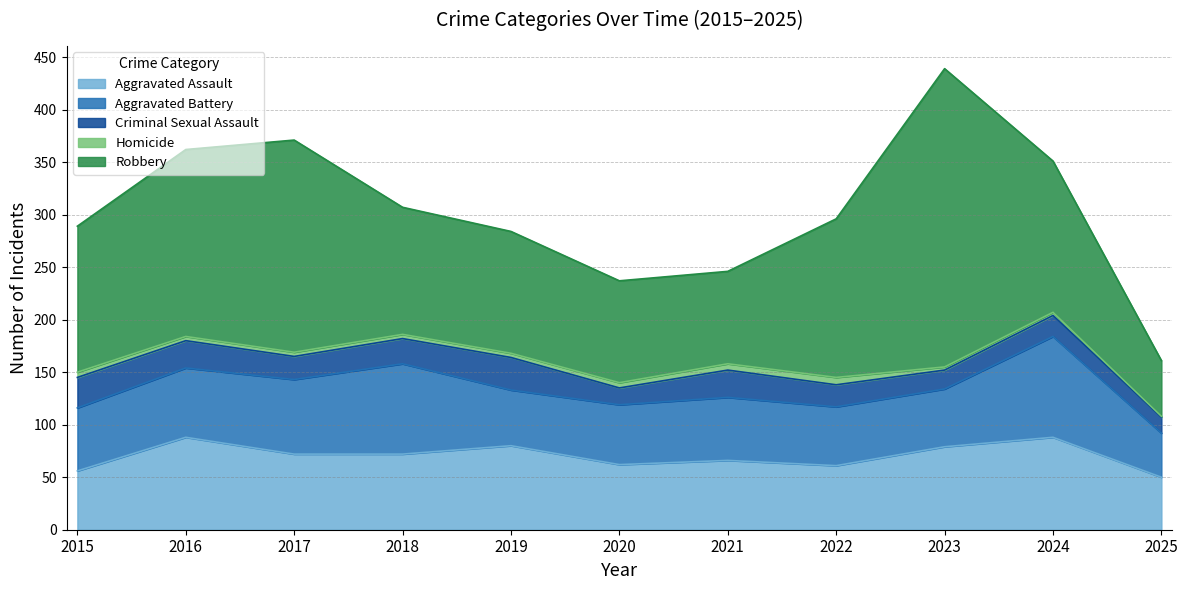

How many lines are shown in the chart?

5